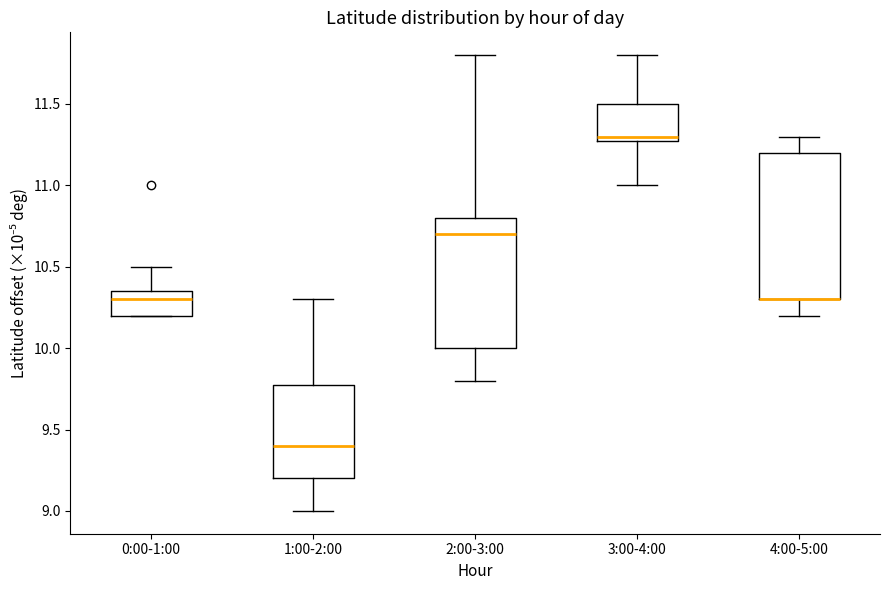

Which box is the tallest, from its lower edge to its upper edge?

4:00-5:00